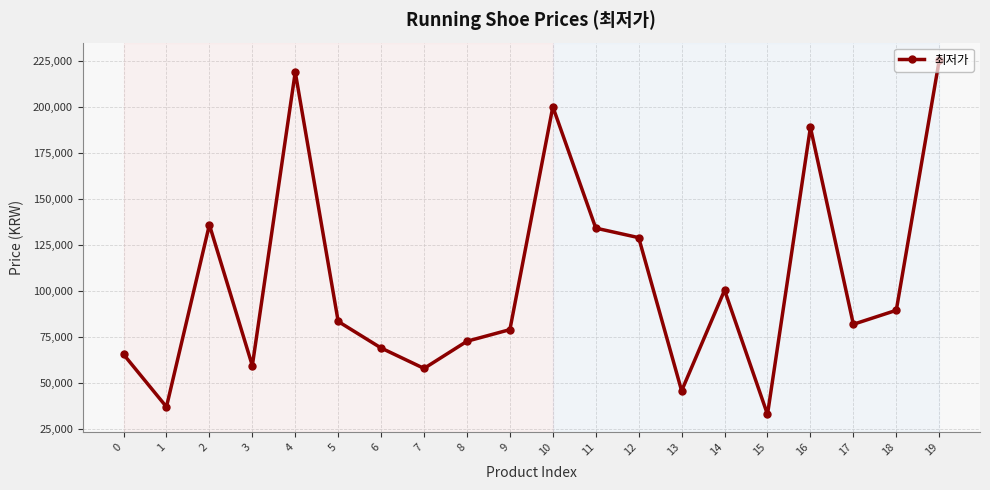

What is the sum of all values?

2107136